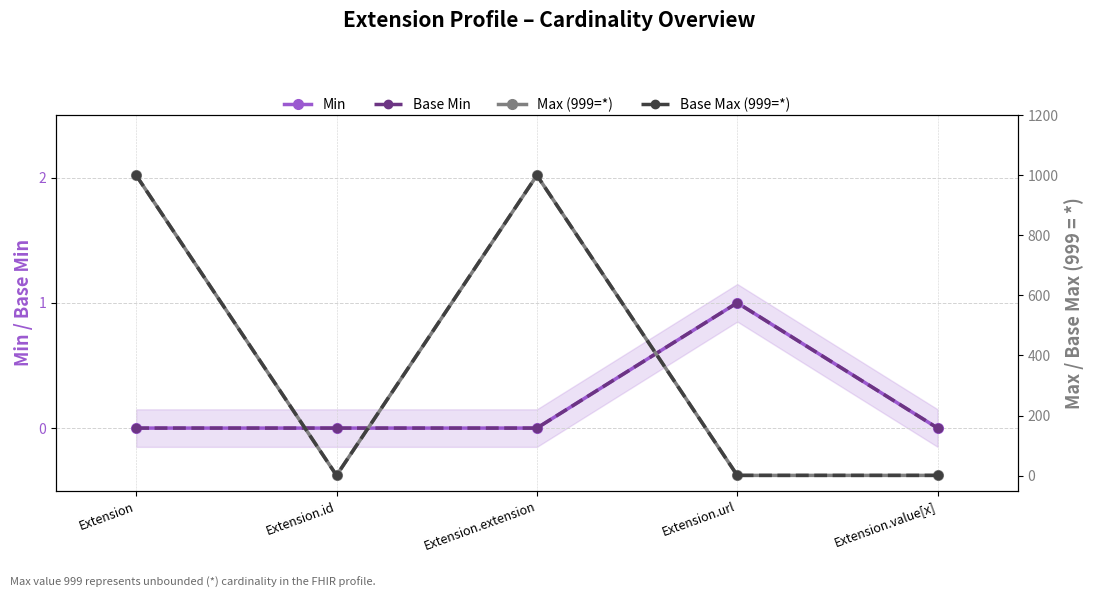

Between Extension.id and Extension.extension, which is larger?

Extension.id